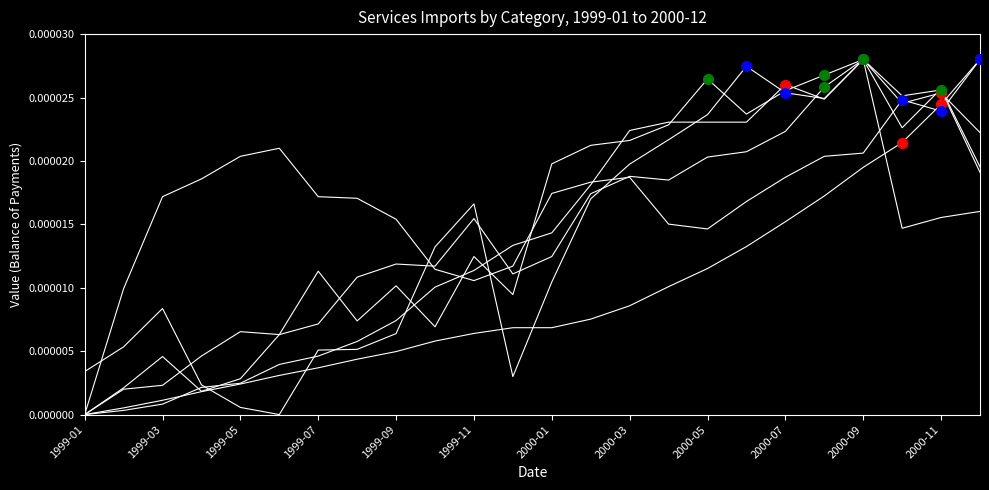

Does the chart display data point markers on the line(s)?

No